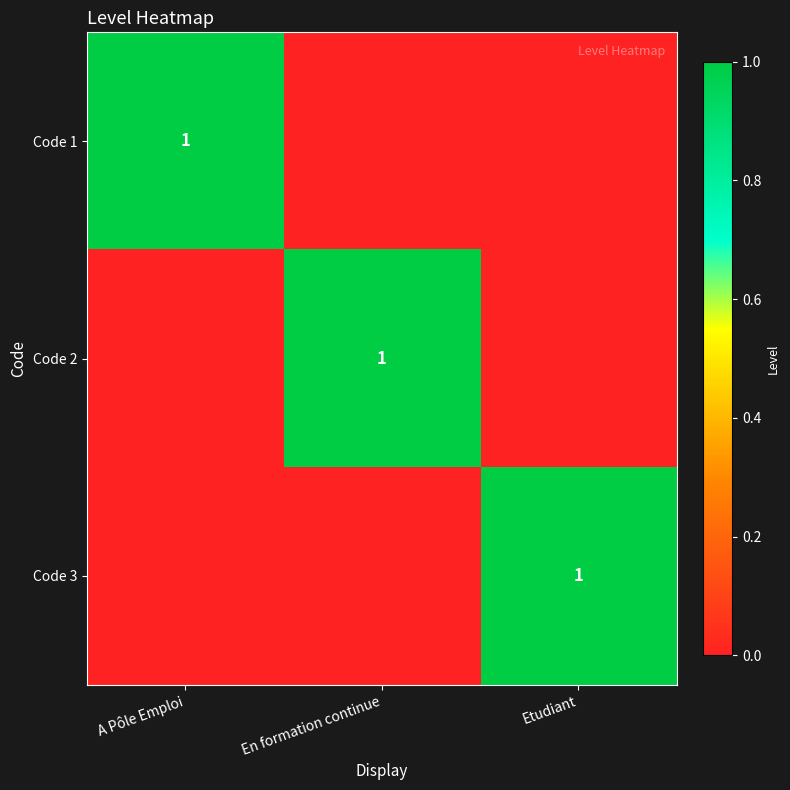

The value of Code 3 at Etudiant is 1. True or false?

True